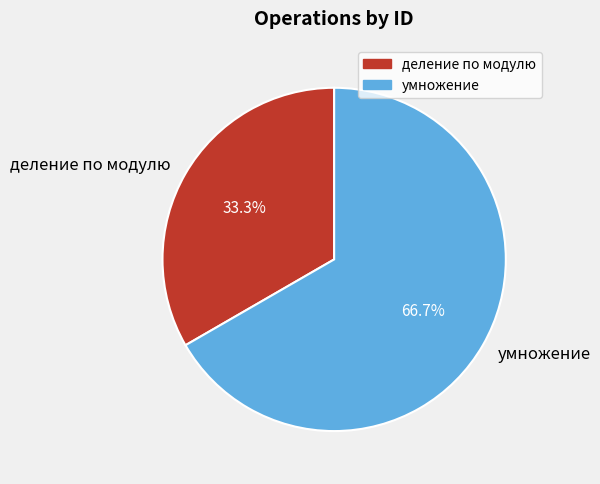

To the nearest percent, what portion does деление по модулю represent?

33%